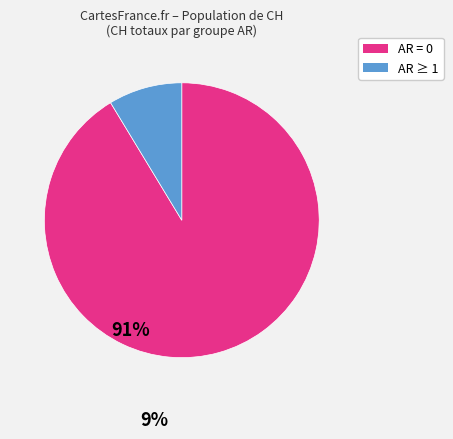

Count the number of slices in the pie.

2